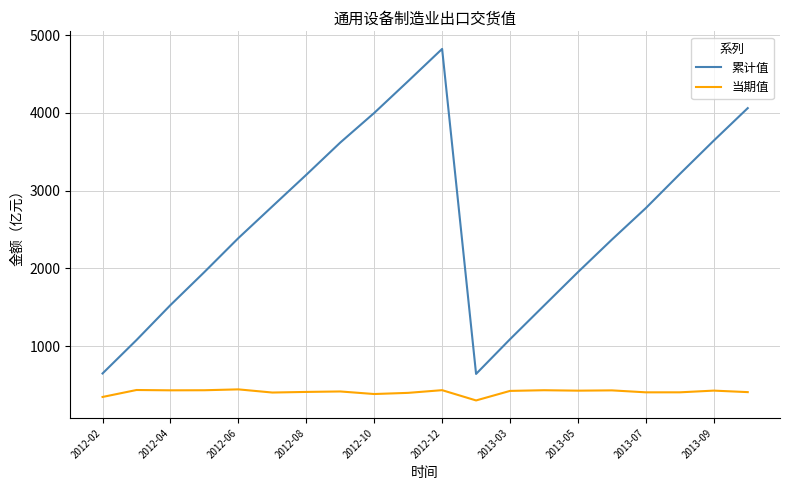

What is the highest value of the 当期值 series?

442.3